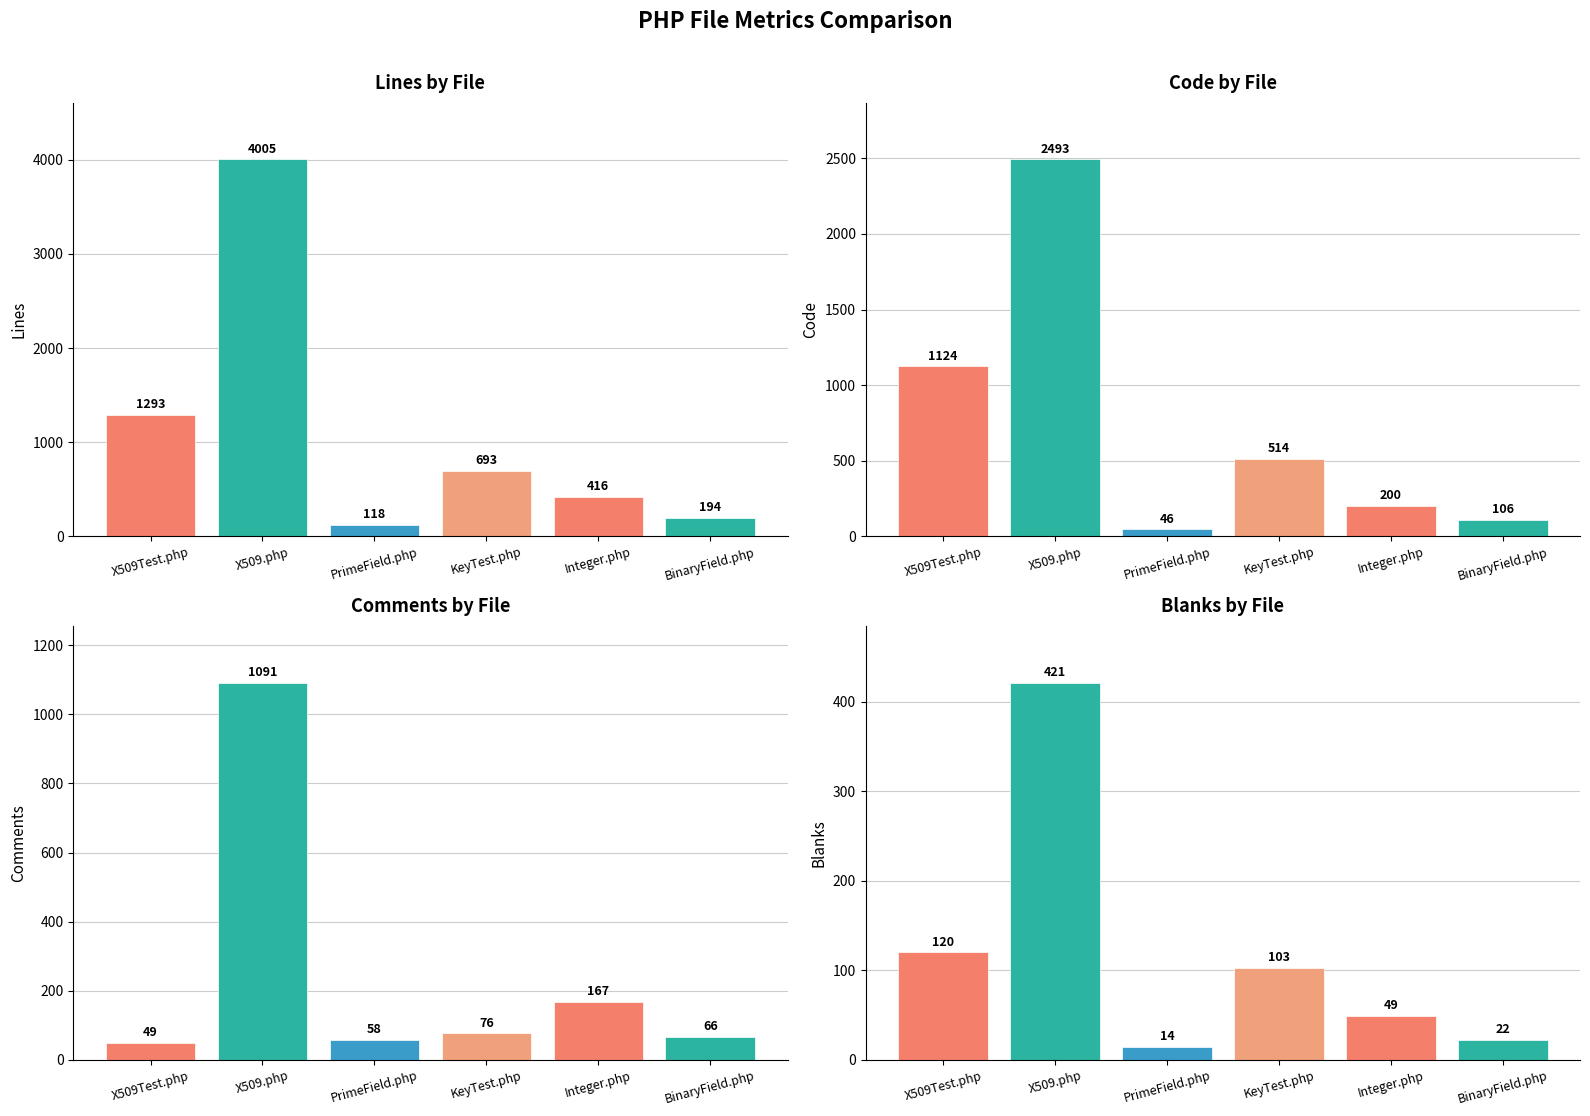

How many groups of bars are there?

6